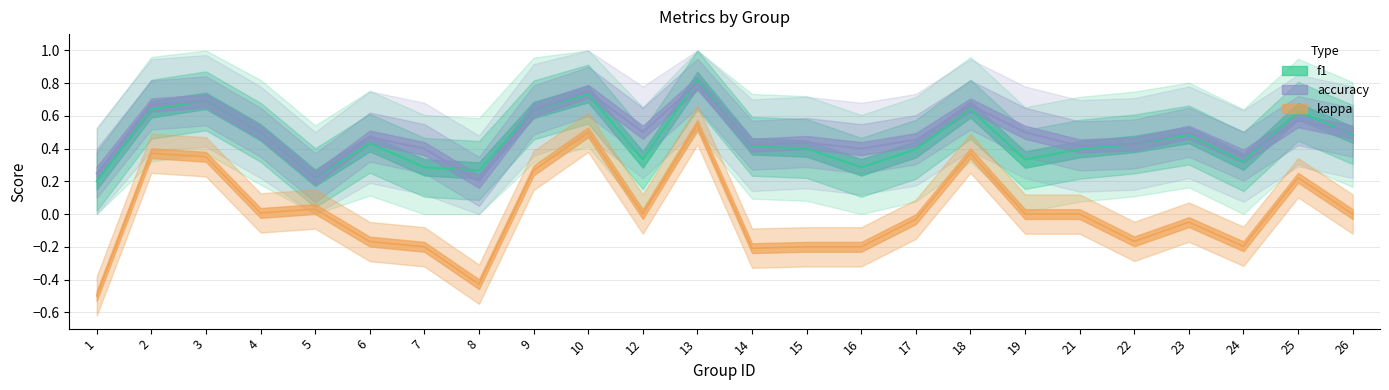

What are all the series names shown in the legend?

f1, accuracy, kappa